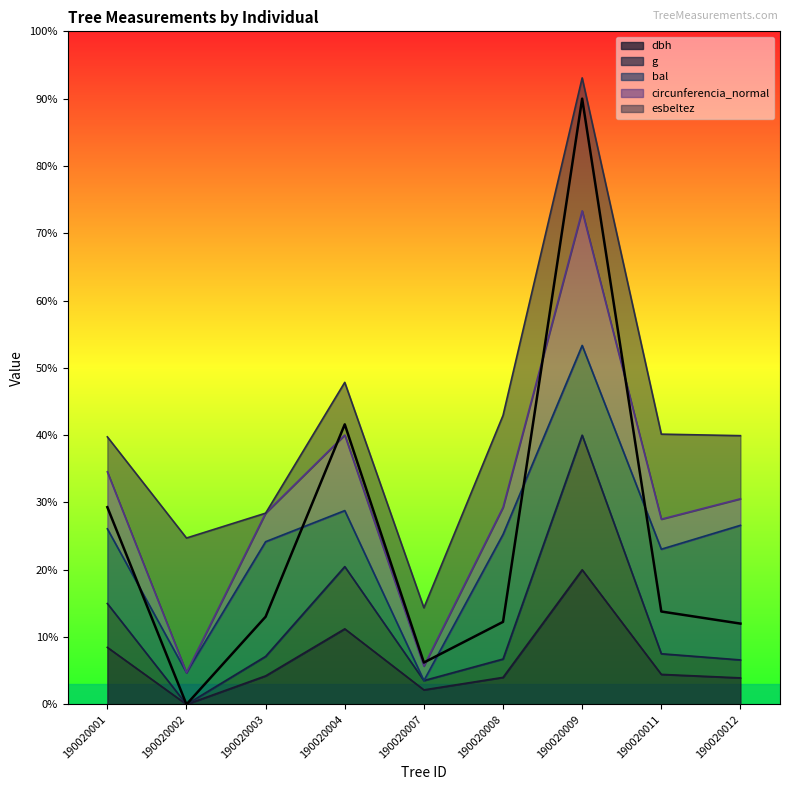

The value of circunferencia_normal at 190020007 is 1.3. True or false?

False